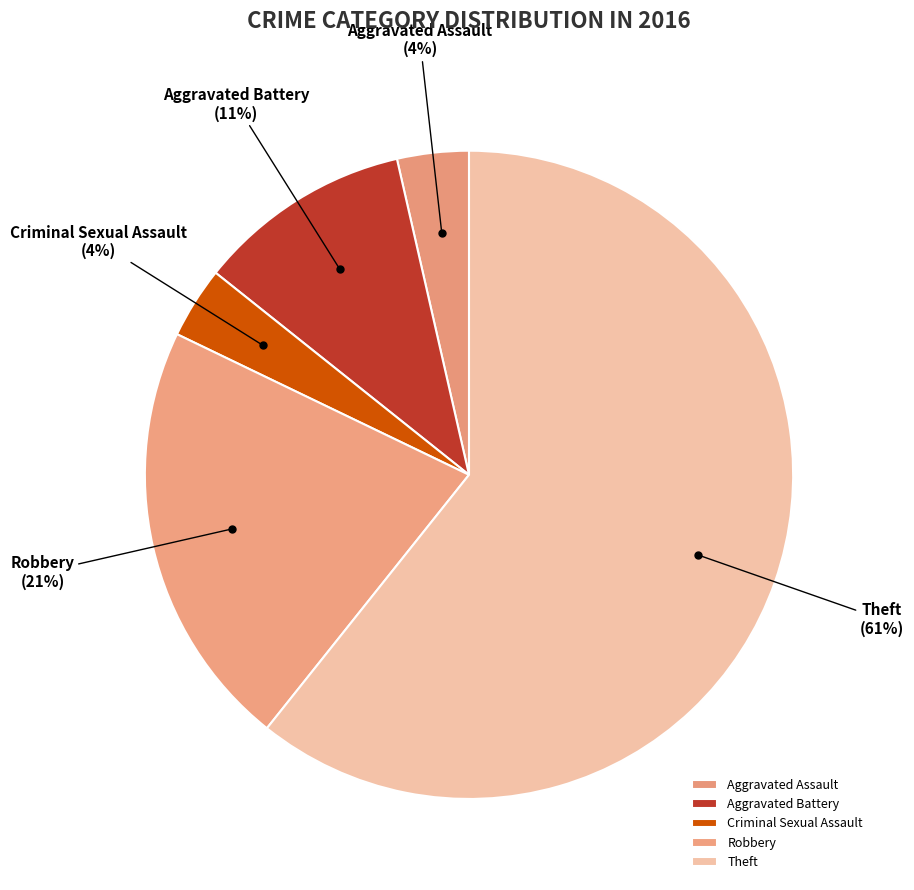

The Aggravated Battery slice represents 11% of the pie. True or false?

True